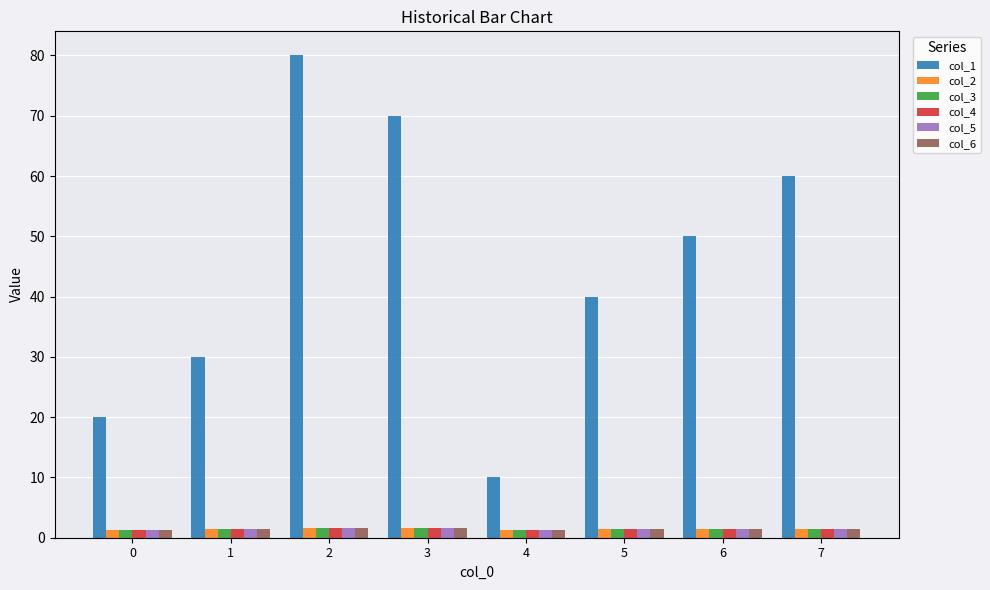

Between 0 and 1, which series saw the biggest shift?

col_1